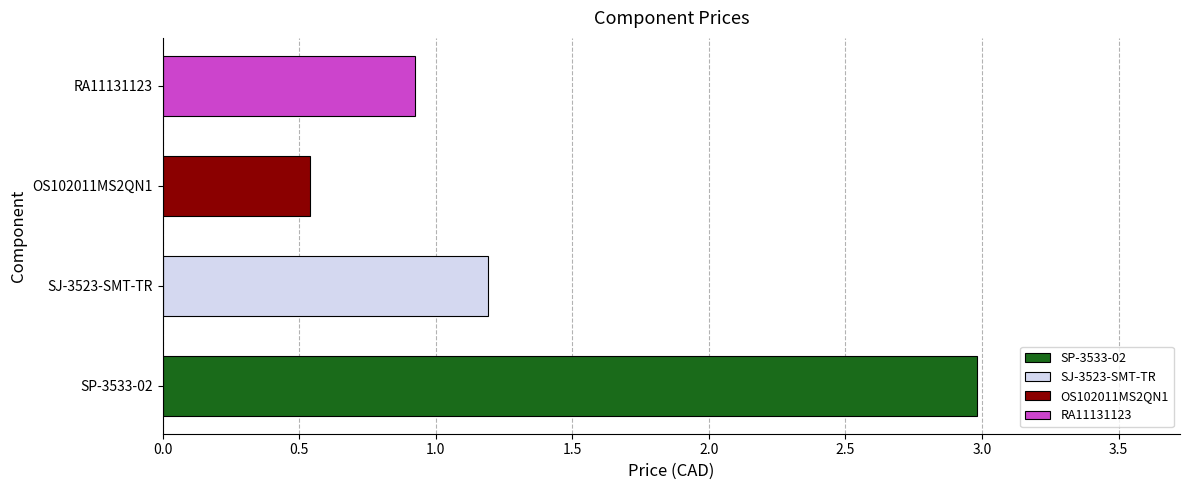

The value at RA11131123 is 0.9. True or false?

True